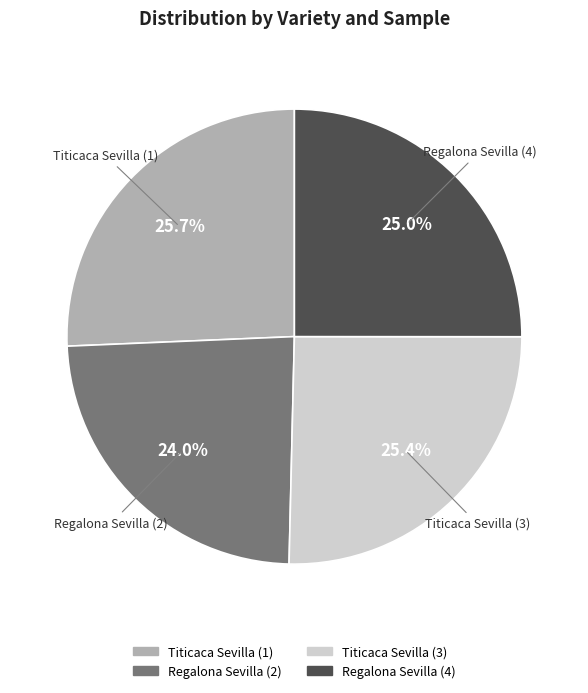

What percentage is NOT represented by Regalona Sevilla (2)?

76.0%